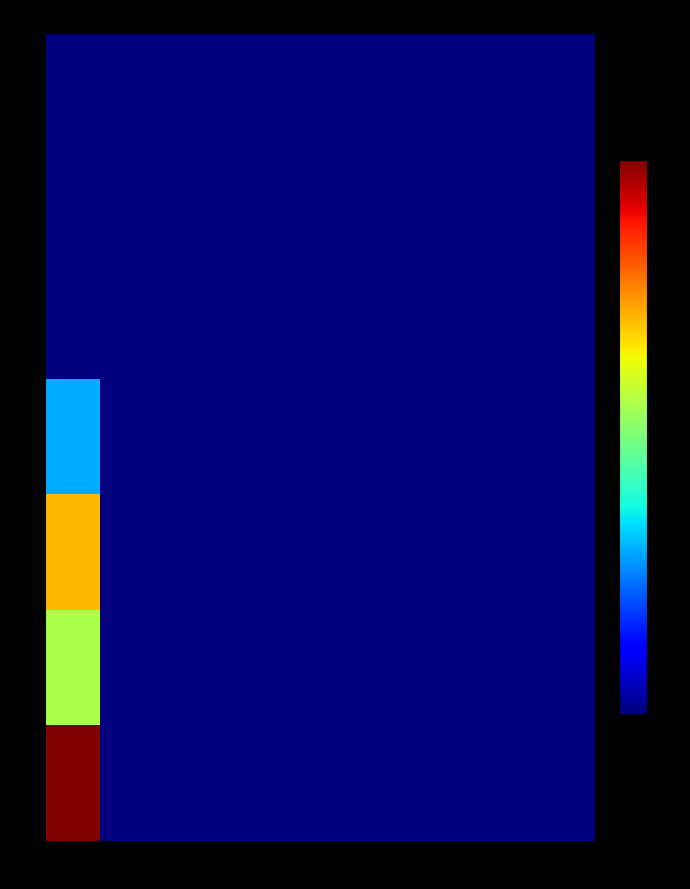

At 2, list the series in order from smallest to largest.

0, 1, 2, 3, 4, 5, 6